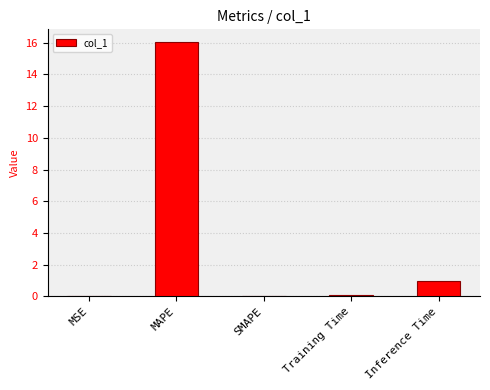

Is it true that the value at Inference Time is 1.6?

False